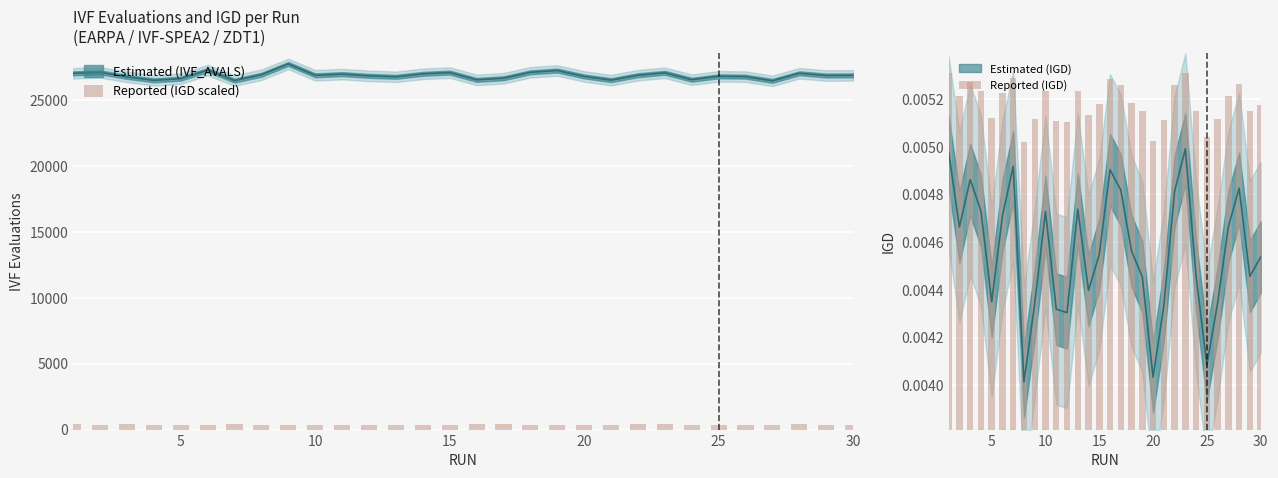

What is the difference between the maximum and second lowest values in the Reported (IGD scaled) series?

76.7